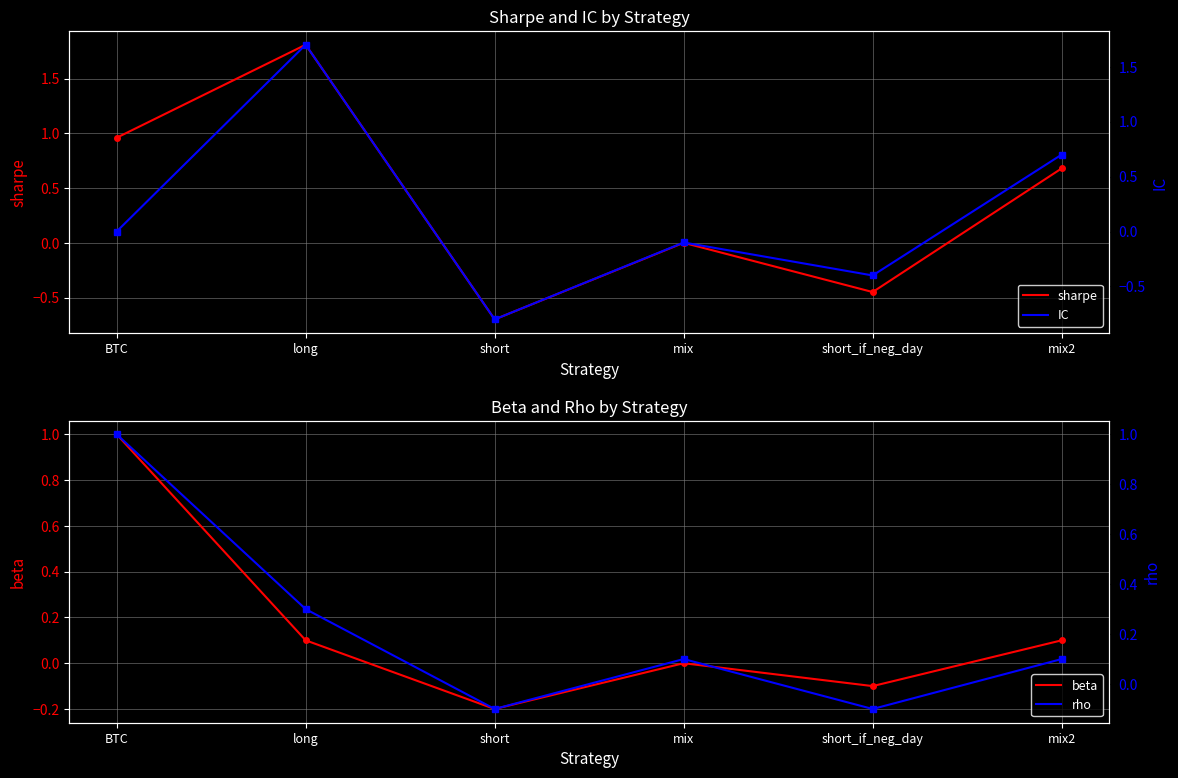

How many values in the sharpe series are below 0?

2